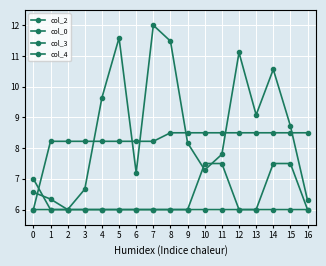

How many values in the col_2 series are below 8?

8